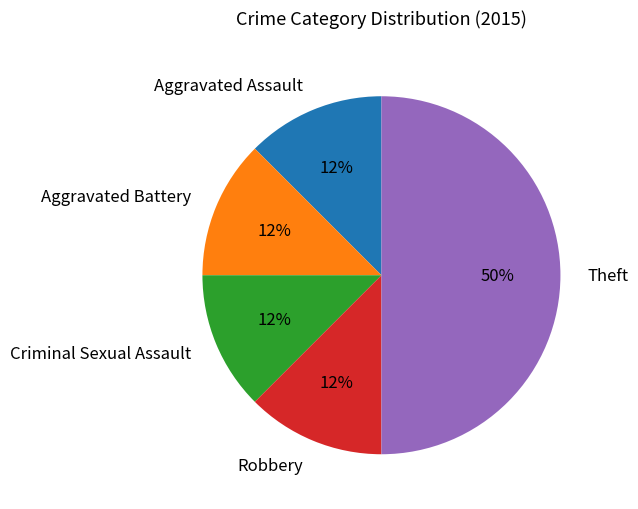

Do Robbery and Aggravated Battery together represent more than half of the pie?

No